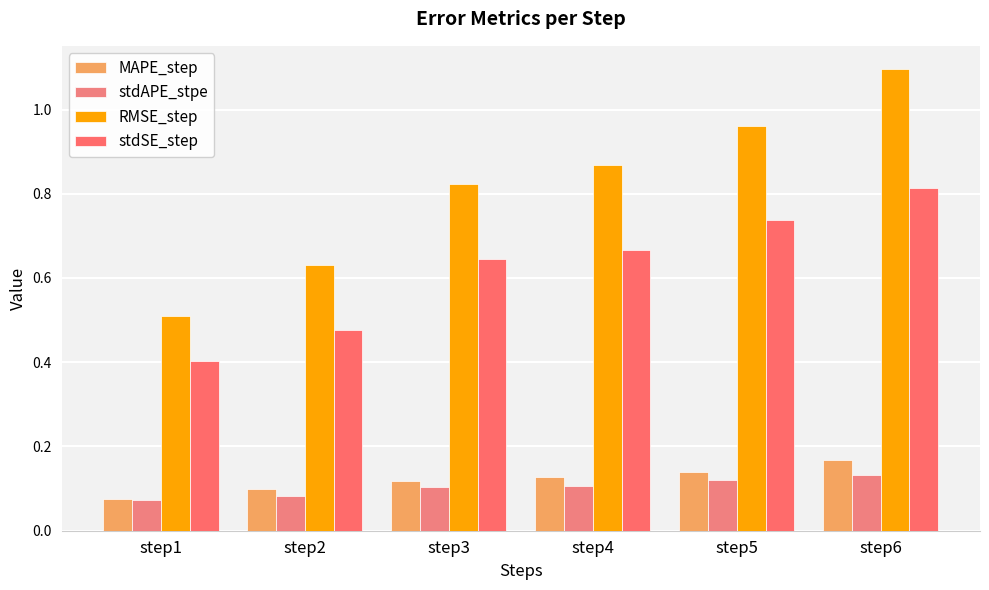

Which series has the widest spread of values?

RMSE_step